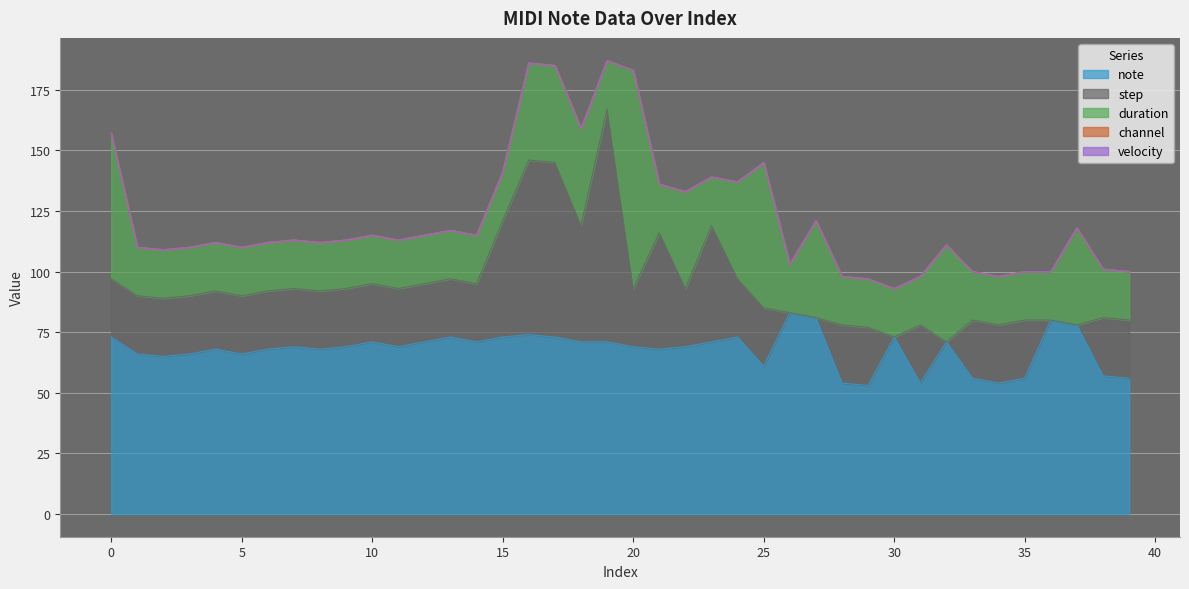

Reading right to left, what are all the values shown in this chart?

note: 39=56	38=57	37=78	36=80	35=56	34=54	33=56	32=71	31=54	30=73	29=53	28=54	27=81	26=83	25=61	24=73	23=71	22=69	21=68	20=69	19=71	18=71	17=73	16=74	15=73	14=71	13=73	12=71	11=69	10=71	9=69	8=68	7=69	6=68	5=66	4=68	3=66	2=65	1=66	0=73
step: 39=24	38=24	37=0	36=0	35=24	34=24	33=24	32=0	31=24	30=0	29=24	28=24	27=0	26=0	25=24	24=24	23=48	22=24	21=48	20=24	19=96	18=48	17=72	16=72	15=48	14=24	13=24	12=24	11=24	10=24	9=24	8=24	7=24	6=24	5=24	4=24	3=24	2=24	1=24	0=24
duration: 39=20	38=20	37=40	36=20	35=20	34=20	33=20	32=40	31=20	30=20	29=20	28=20	27=40	26=20	25=60	24=40	23=20	22=40	21=20	20=90	19=20	18=40	17=40	16=40	15=20	14=20	13=20	12=20	11=20	10=20	9=20	8=20	7=20	6=20	5=20	4=20	3=20	2=20	1=20	0=60
channel: 39=0	38=0	37=0	36=0	35=0	34=0	33=0	32=0	31=0	30=0	29=0	28=0	27=0	26=0	25=0	24=0	23=0	22=0	21=0	20=0	19=0	18=0	17=0	16=0	15=0	14=0	13=0	12=0	11=0	10=0	9=0	8=0	7=0	6=0	5=0	4=0	3=0	2=0	1=0	0=0
velocity: 39=0	38=0	37=0	36=0	35=0	34=0	33=0	32=0	31=0	30=0	29=0	28=0	27=0	26=0	25=0	24=0	23=0	22=0	21=0	20=0	19=0	18=0	17=0	16=0	15=0	14=0	13=0	12=0	11=0	10=0	9=0	8=0	7=0	6=0	5=0	4=0	3=0	2=0	1=0	0=0